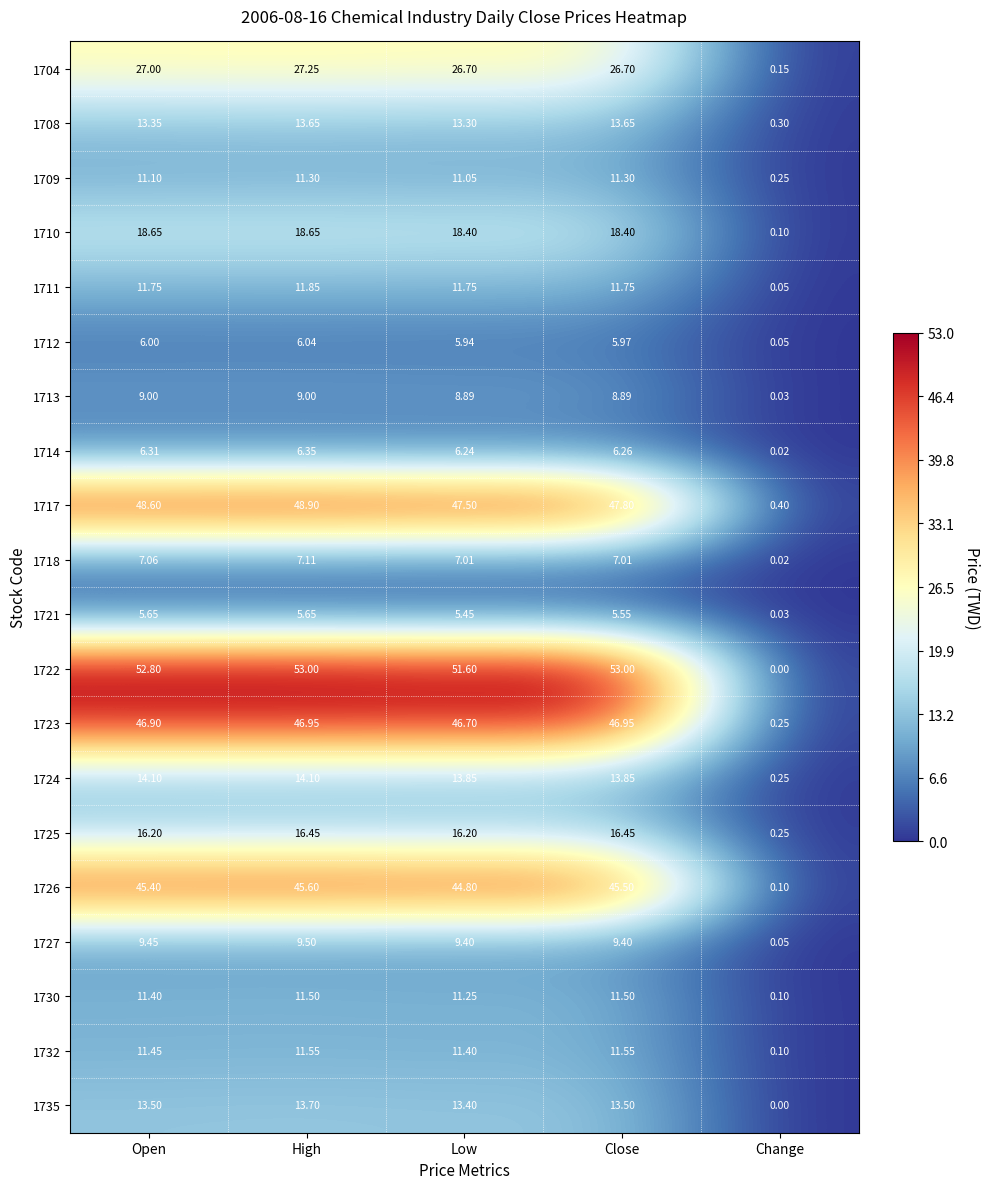

Count the number of data series in this chart.

20